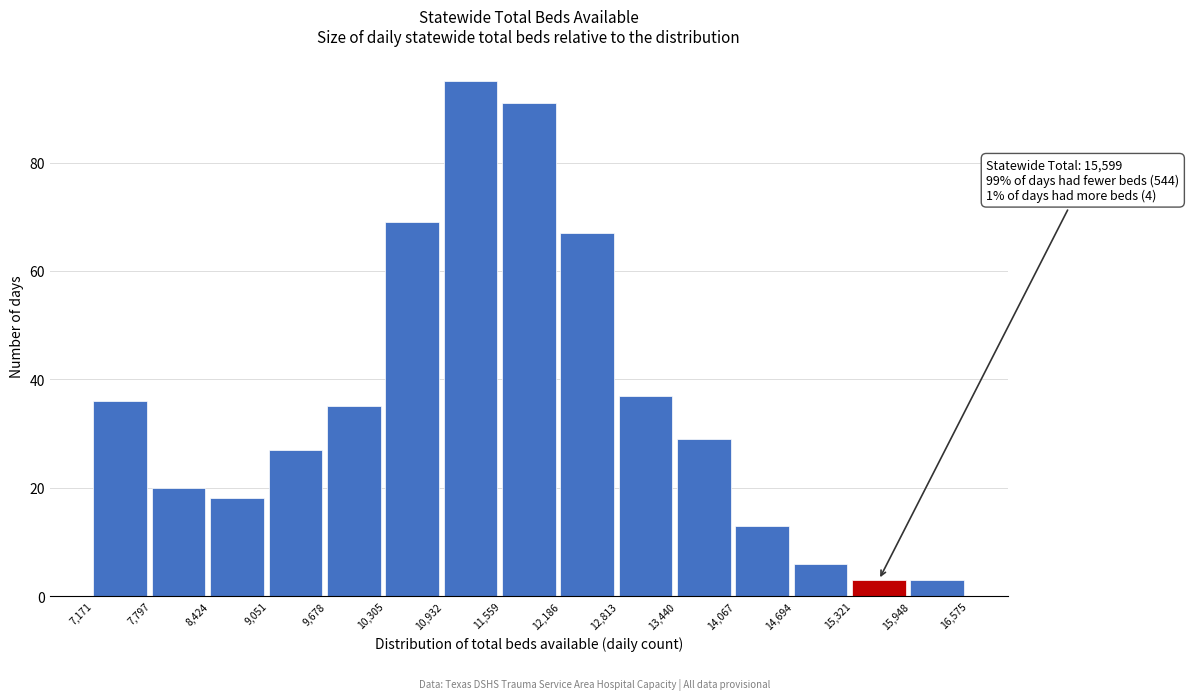

Over which range of the x-axis is the bar tallest?

10,932 to 11,559